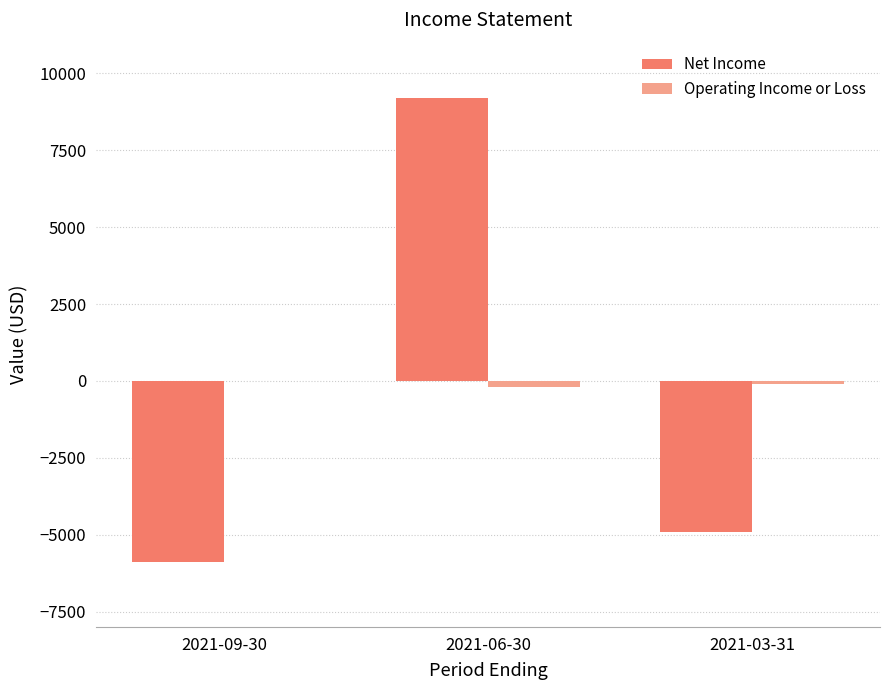

At which label does Net Income reach its peak?

2021-06-30